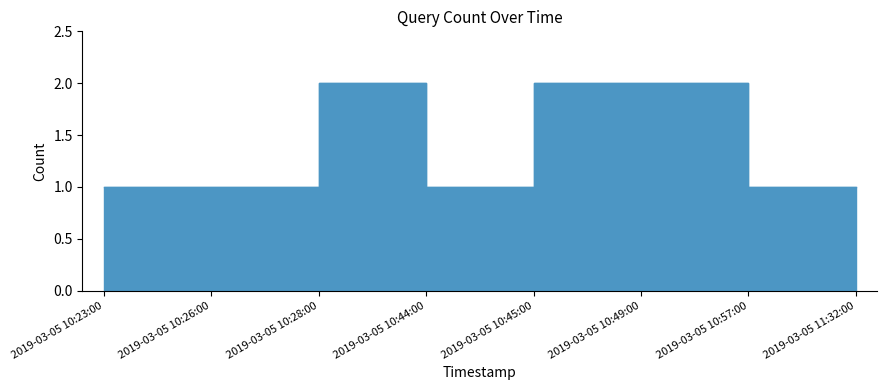

True or false: the data shows 1 at 2019-03-05 10:23:00.

True